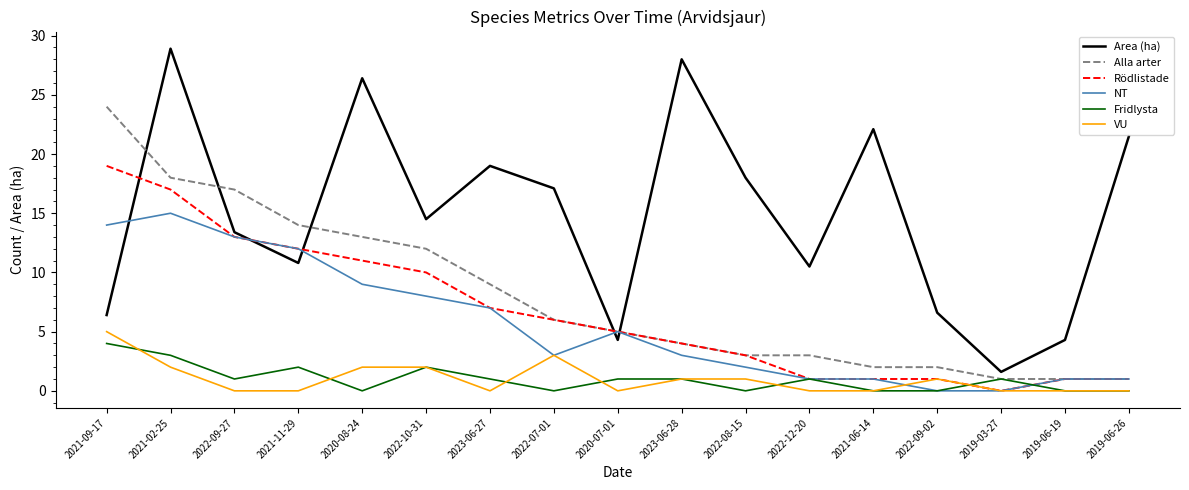

Between which two adjacent categories do Area (ha) and NT first intersect?

2021-09-17 and 2021-02-25